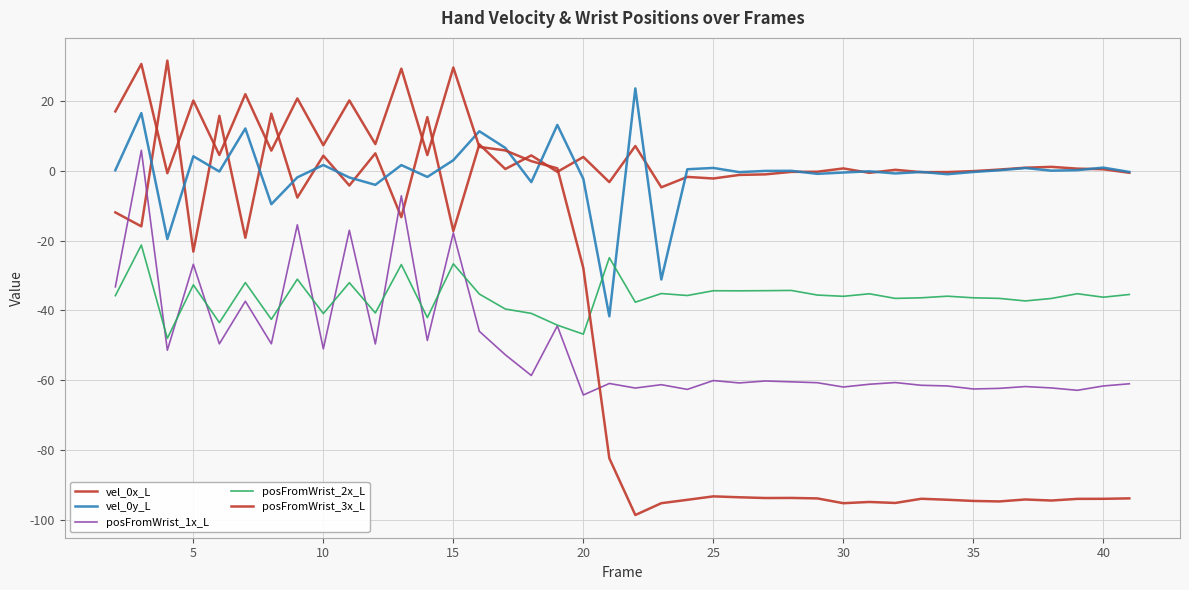

How many lines are shown in the chart?

5